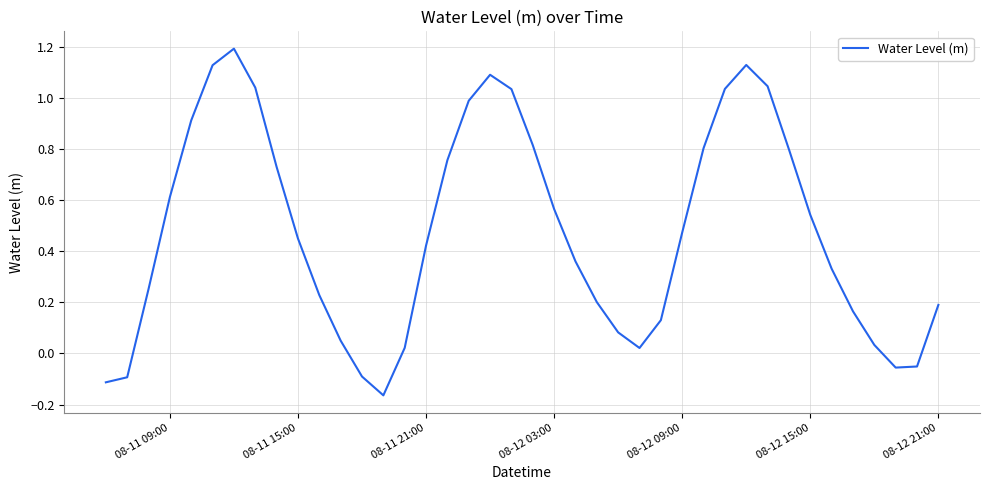

What is the sum of all values?

19.0